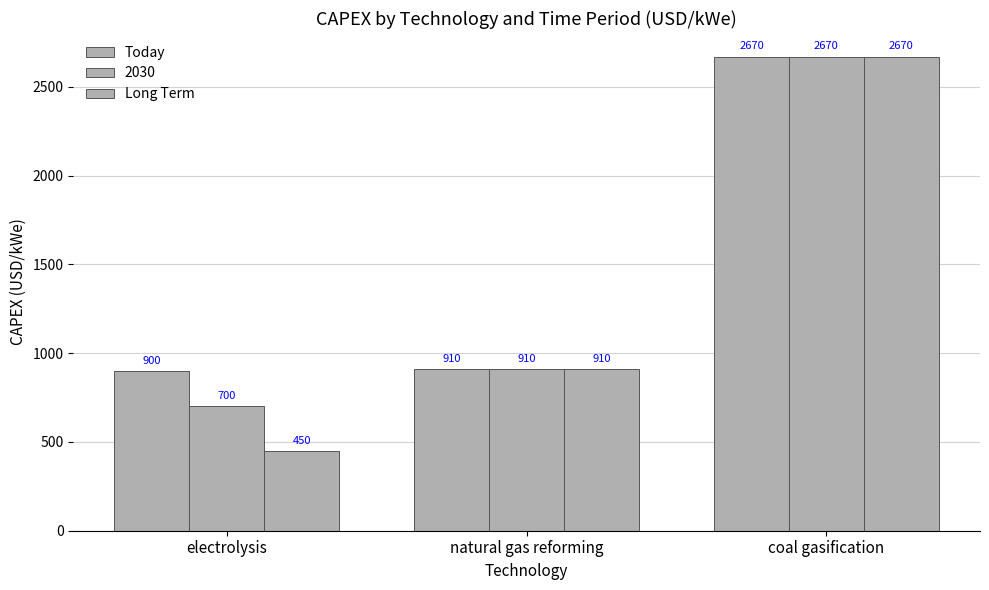

How many data points in Long Term are less than 910?

1